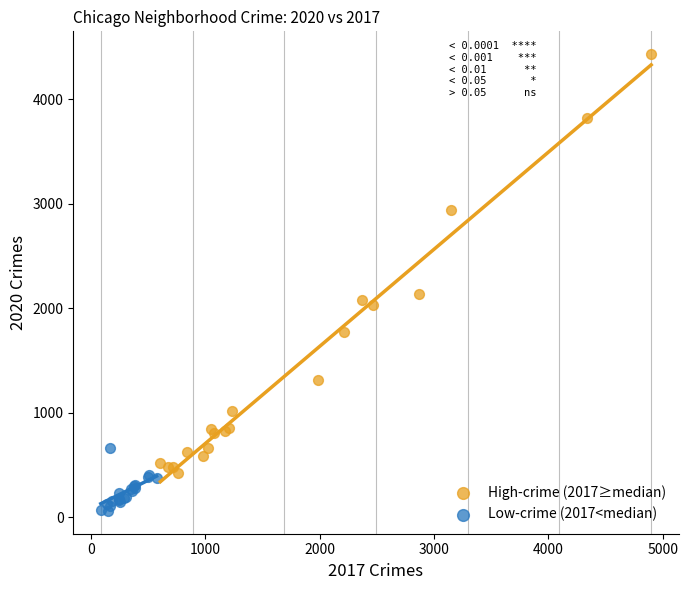

Which series reaches the maximum Y coordinate?

High-crime (2017≥median)